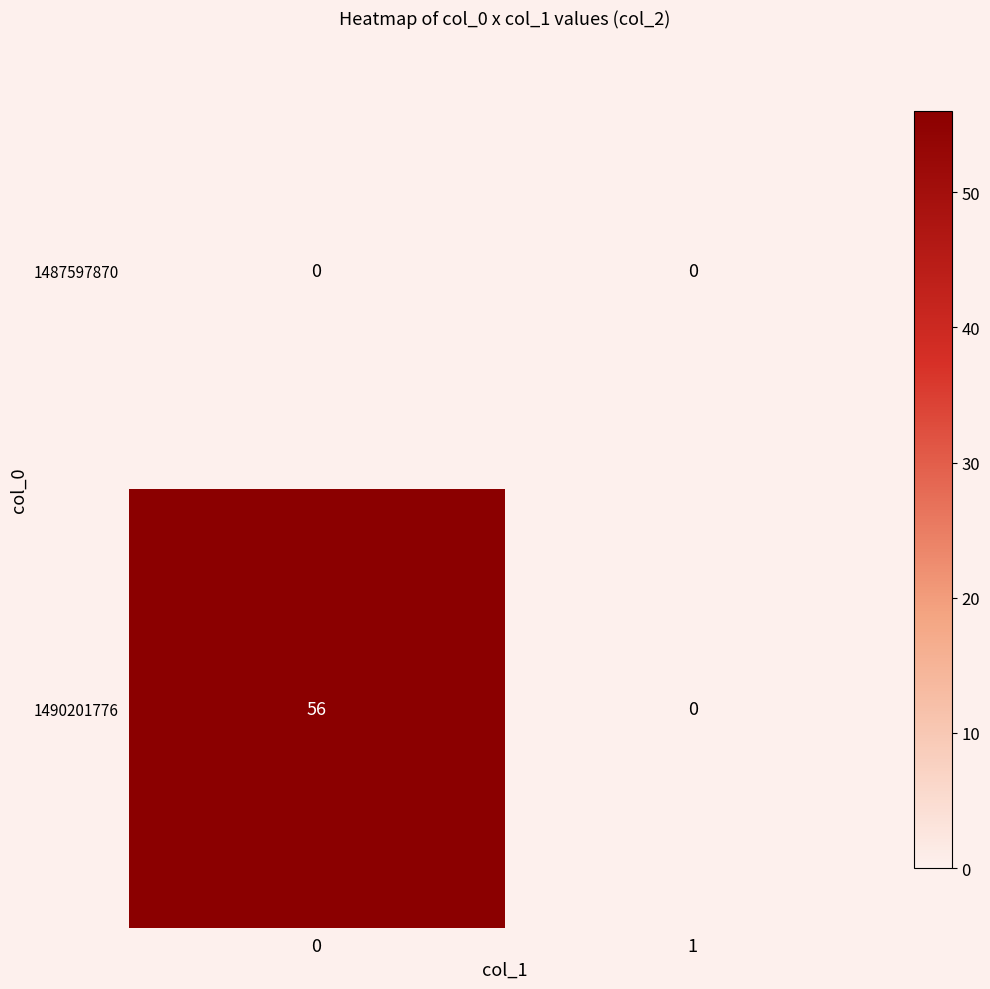

List the series in order of their overall mean, highest first.

1490201776, 1487597870